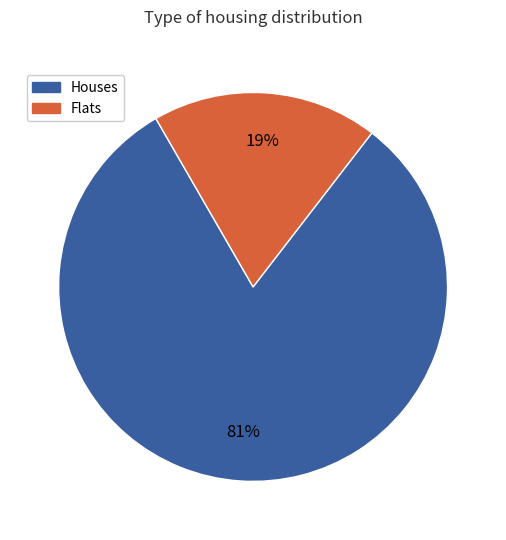

Does any single category account for the majority?

Yes